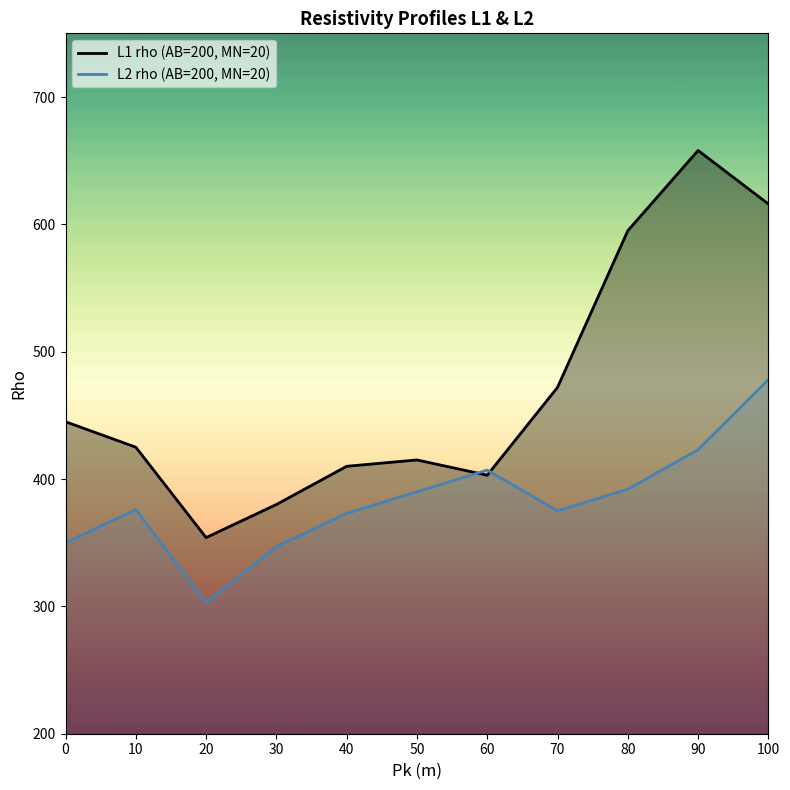

Reading right to left, list all the values displayed in this chart.

L1 rho (AB=200, MN=20): 616	658	595	472	403	415	410	380	354	425	445
L2 rho (AB=200, MN=20): 478	423	392	375	407	390	373	347	303	376	350